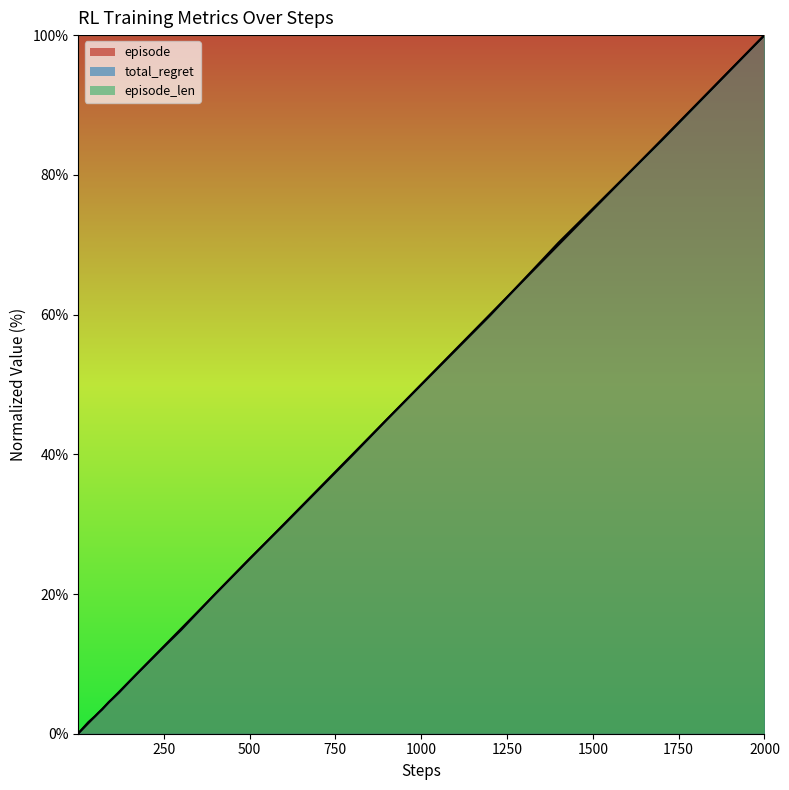

At which category is the sum across all series the highest?

2000